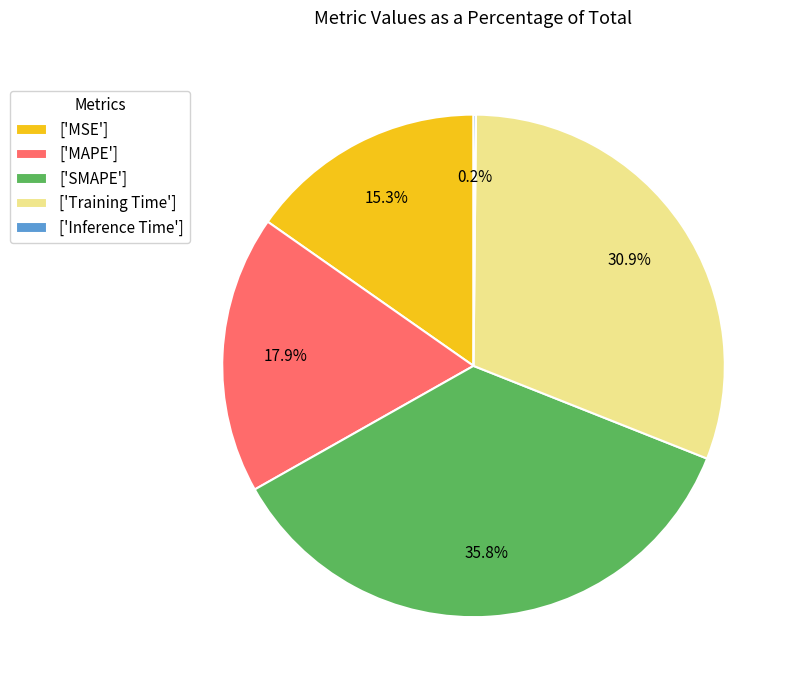

Which slice is the largest?

['SMAPE']